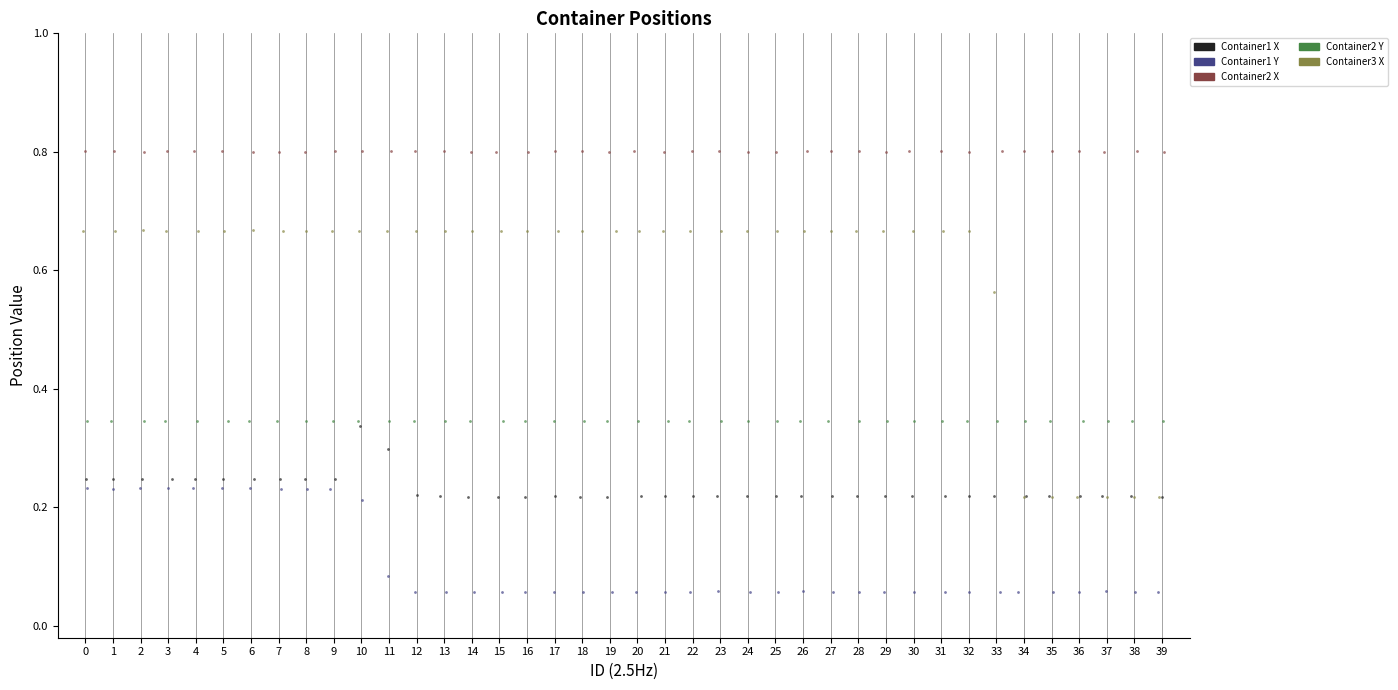

Which series has the largest Y range (max minus min)?

Container3 X